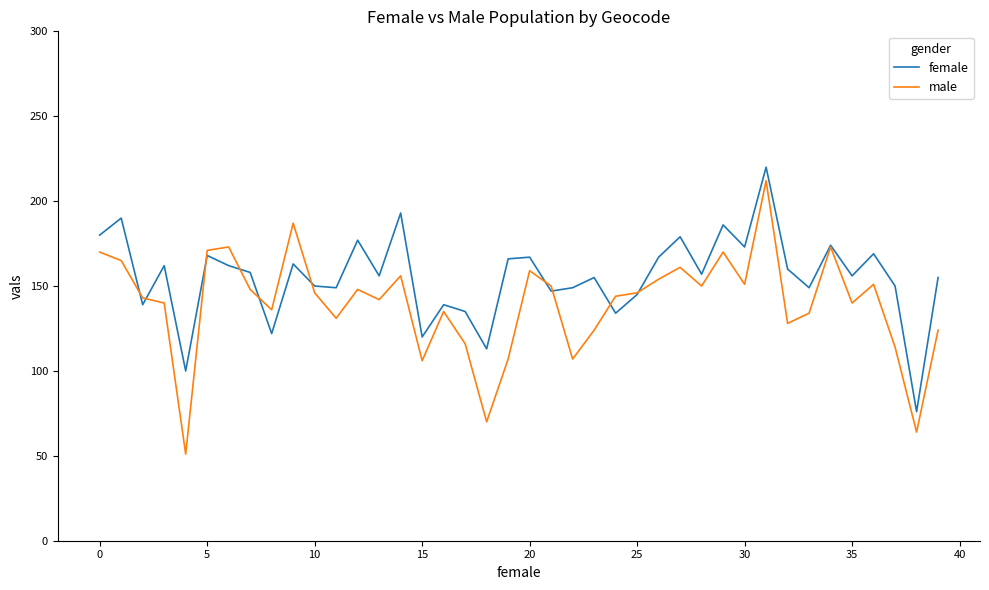

Which series has the largest total across all categories?

female